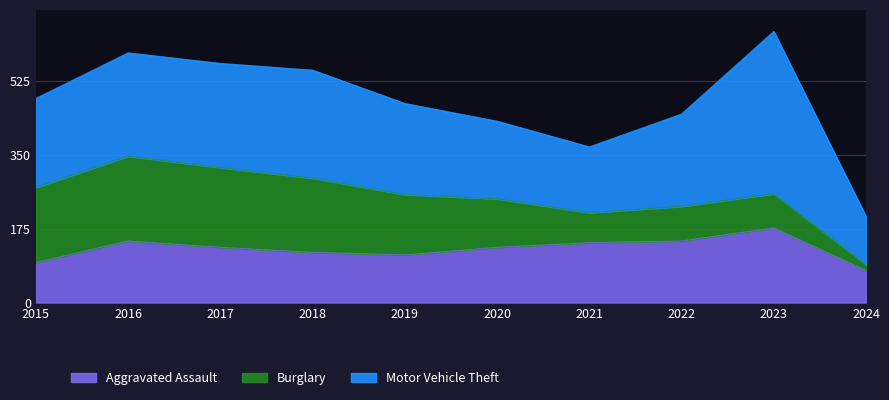

True or false: Motor Vehicle Theft and Aggravated Assault cross at least once.

False